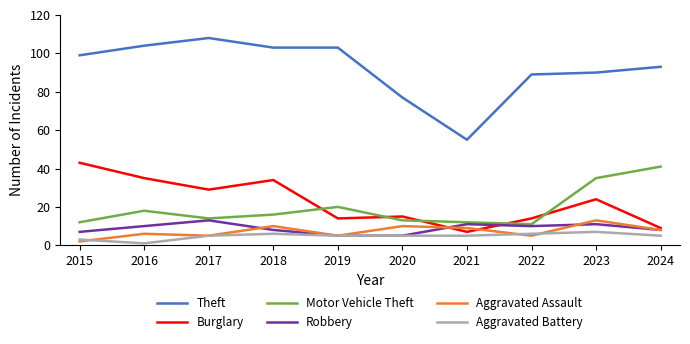

True or false: Motor Vehicle Theft and Aggravated Battery cross at least once.

False